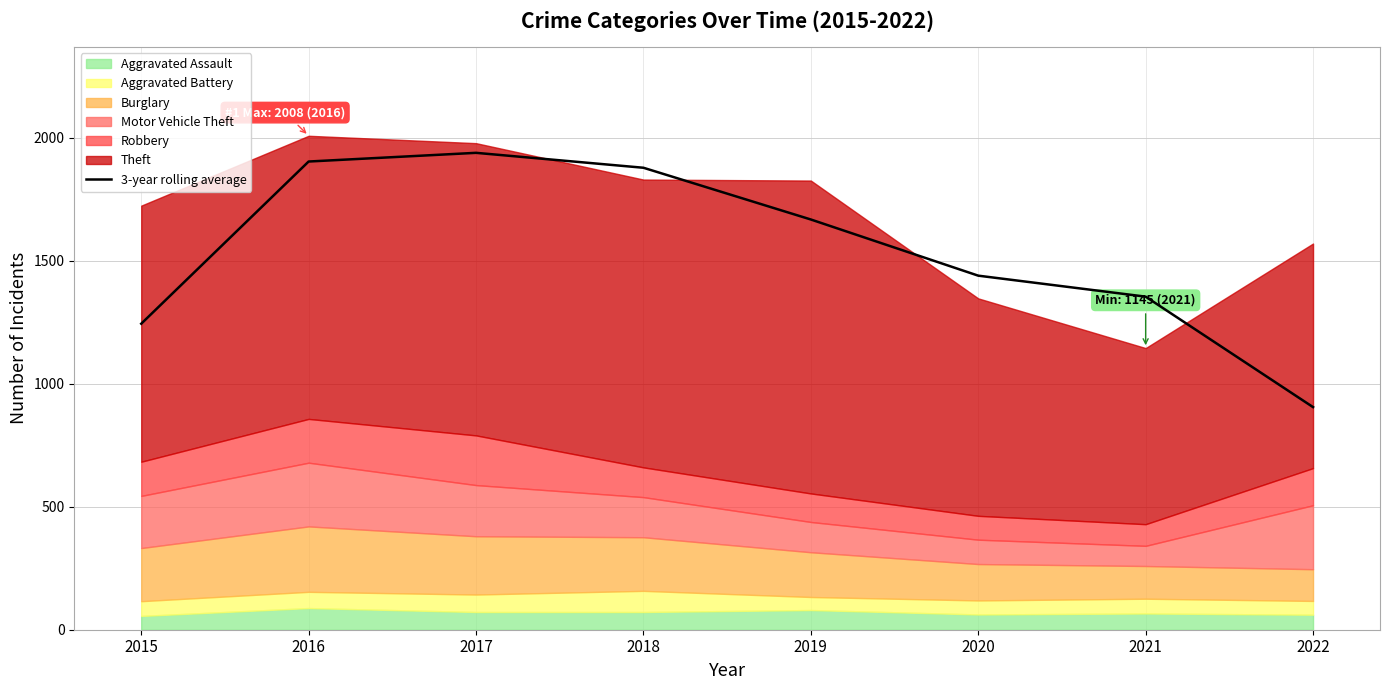

True or false: the data shows 560.3 at 2020.

False